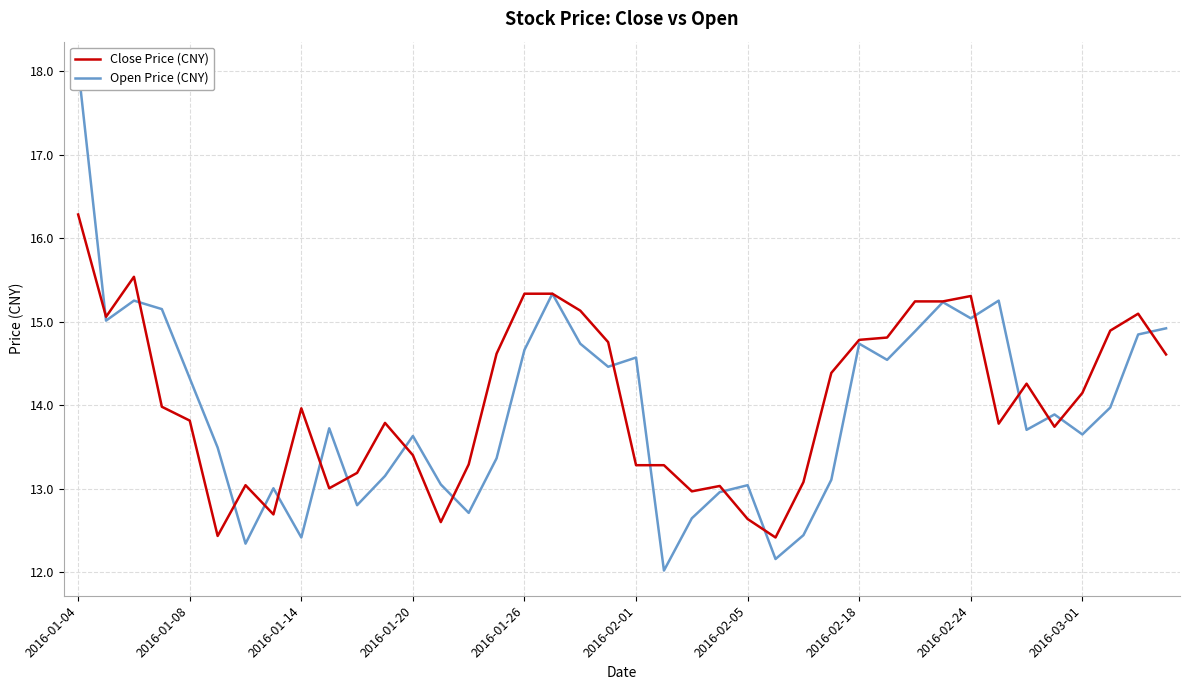

The value of Close Price (CNY) at 2016-01-14 is 14.0. True or false?

True